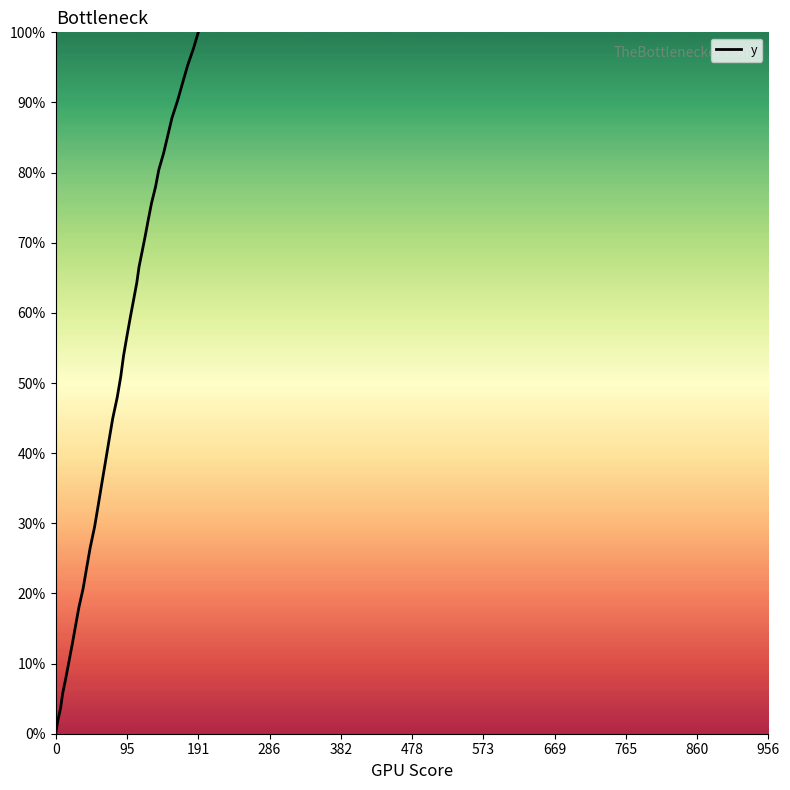

What is the greatest value displayed?

100.0